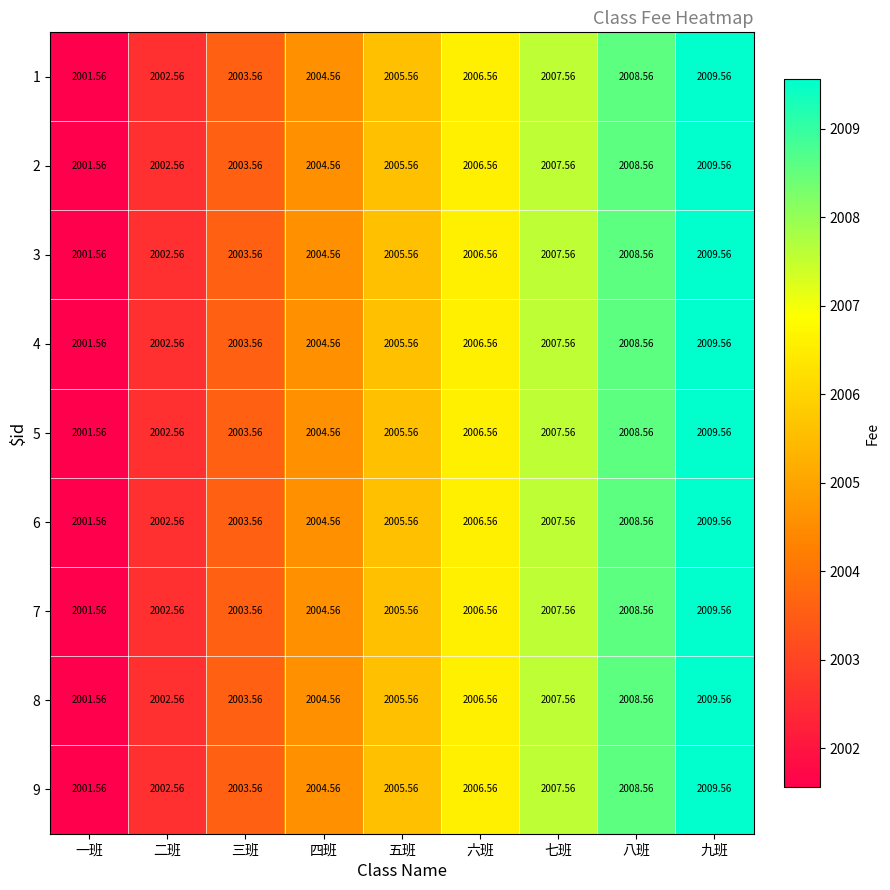

At which label does 4 first exceed 2005?

五班